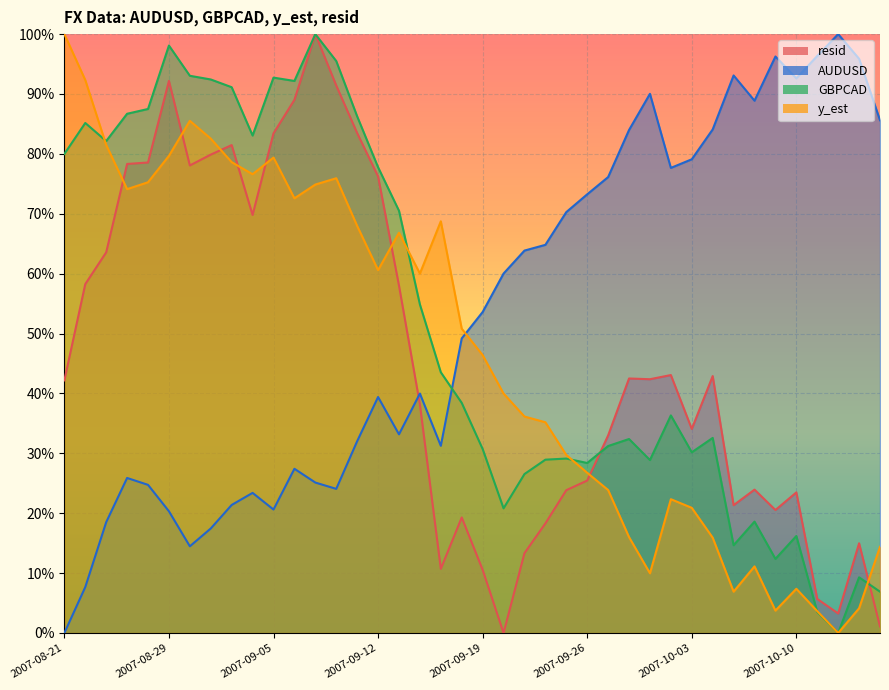

What is the approximate value of GBPCAD at 2007-08-27?

0.9